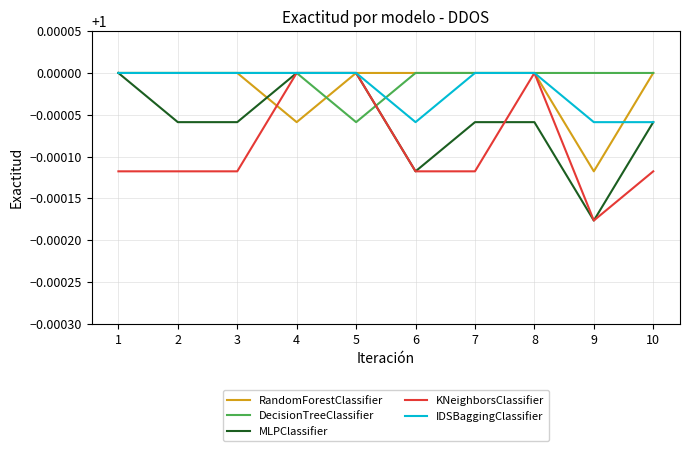

What is the sum of all IDSBaggingClassifier values?

10.0